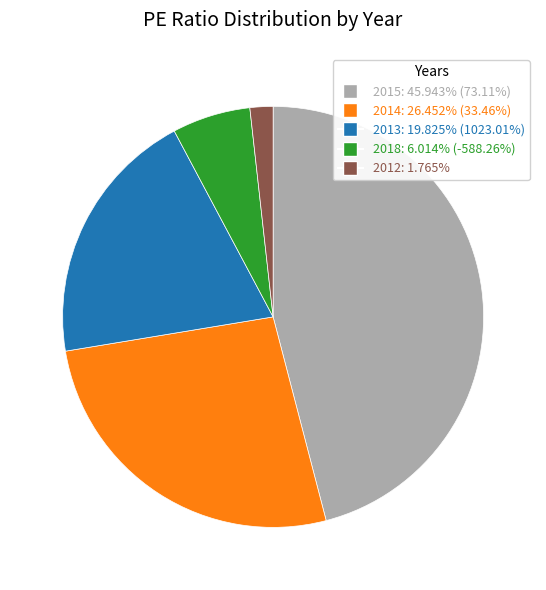

How many slices are in this pie chart?

5